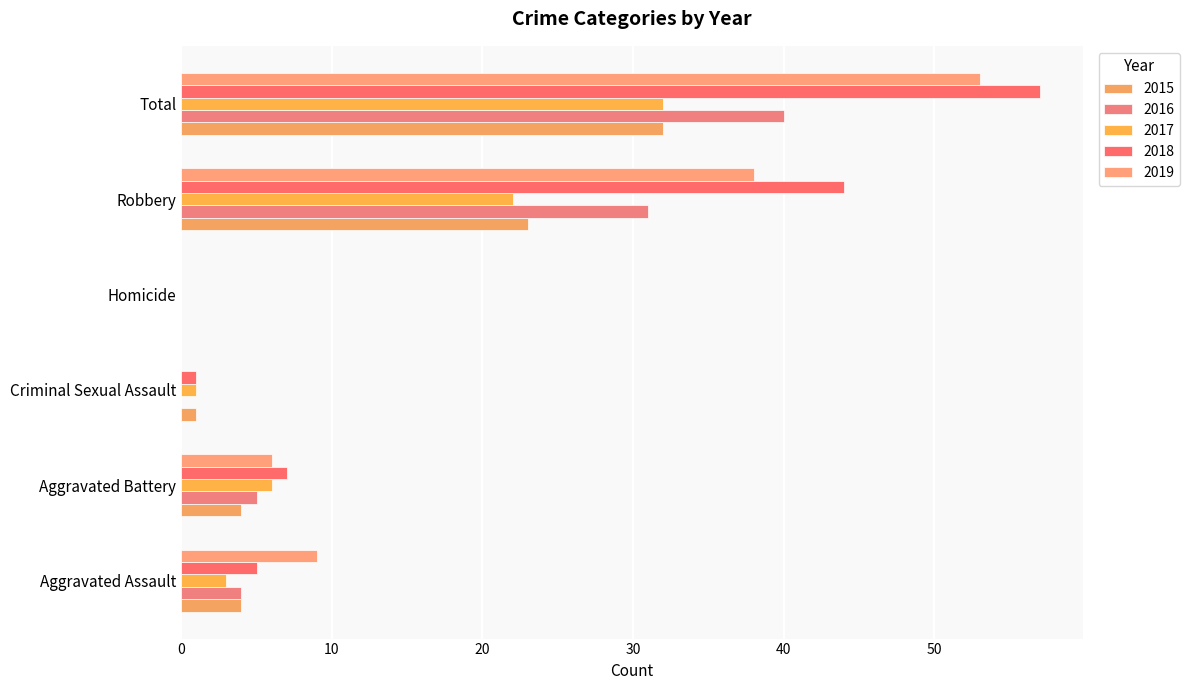

Which series changed the most between Aggravated Assault and Homicide?

2019